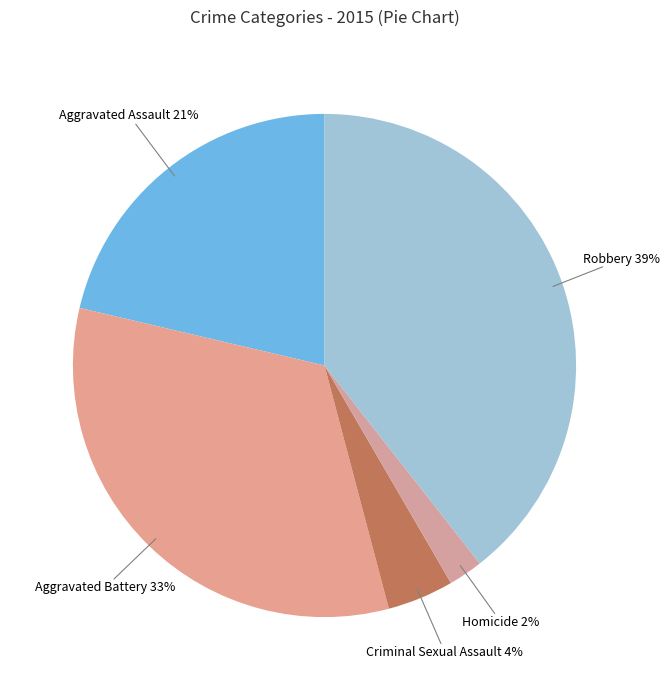

Is there any slice that represents more than half of the pie?

No